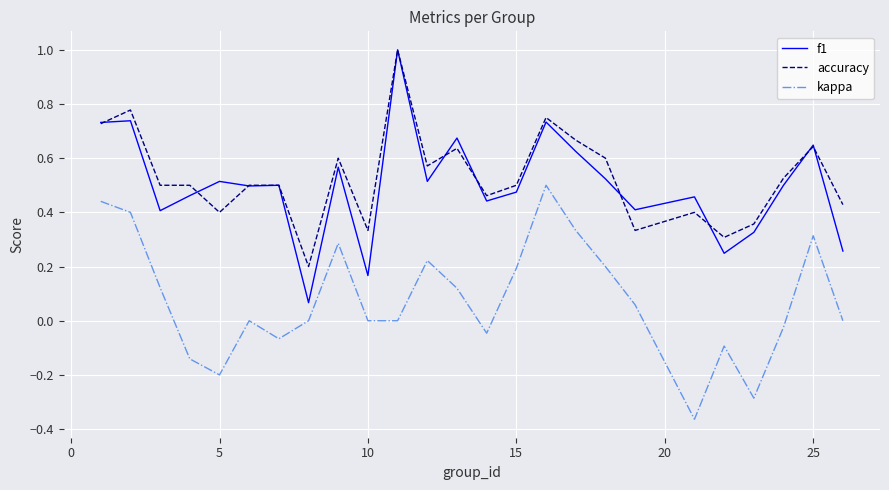

What are all the series names shown in the legend?

f1, accuracy, kappa